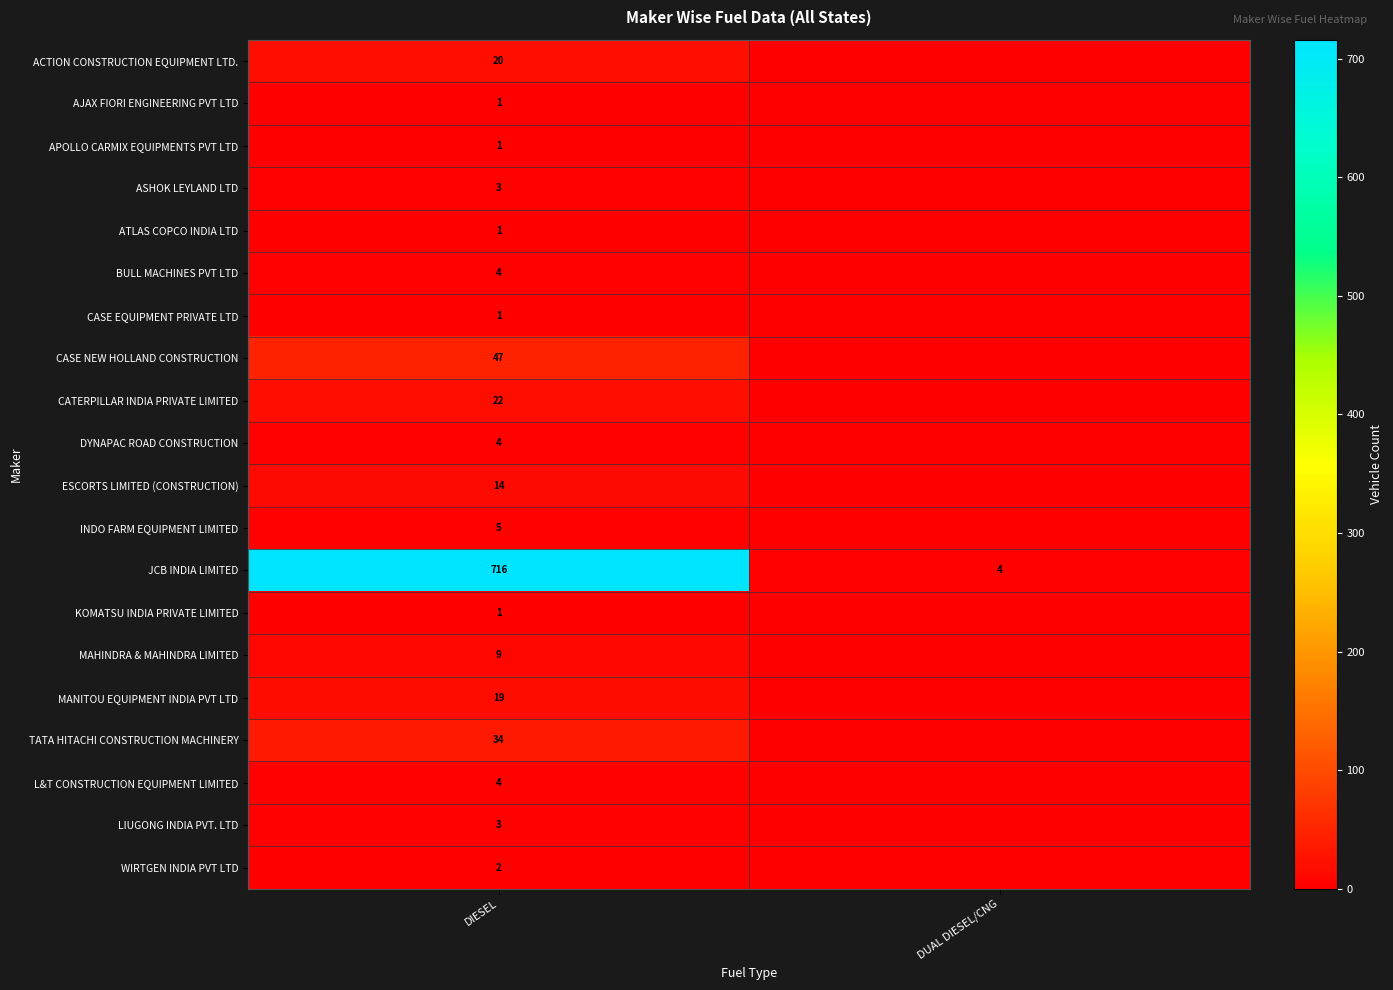

The value of CASE EQUIPMENT PRIVATE LTD at DUAL DIESEL/CNG is 0. True or false?

True